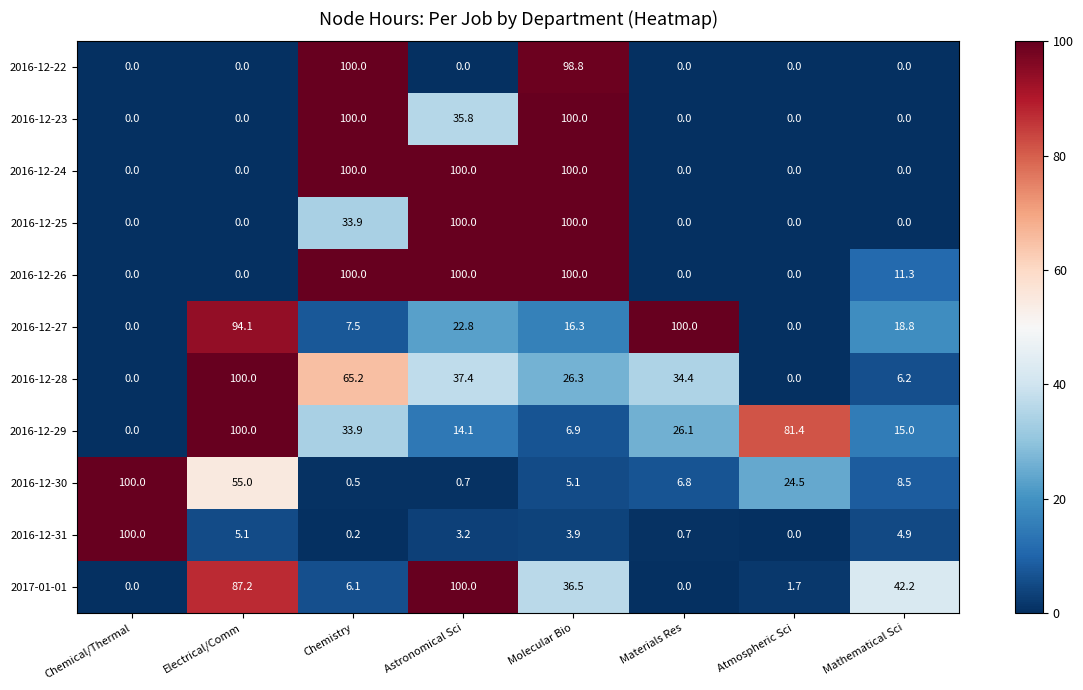

The value of 2017-01-01 at Astronomical Sci is 100.0. True or false?

True